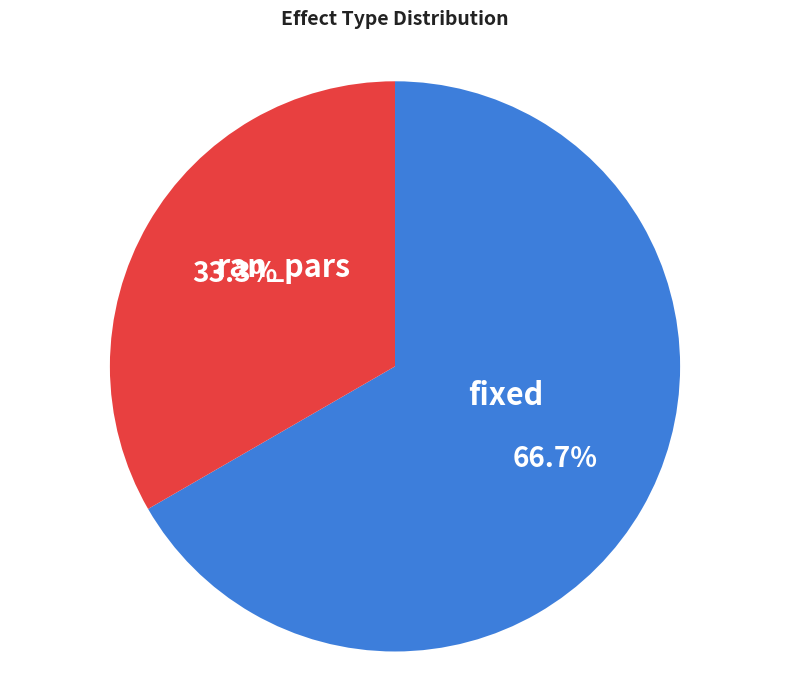

To the nearest percent, what is the combined percentage of ran_pars and fixed?

100%